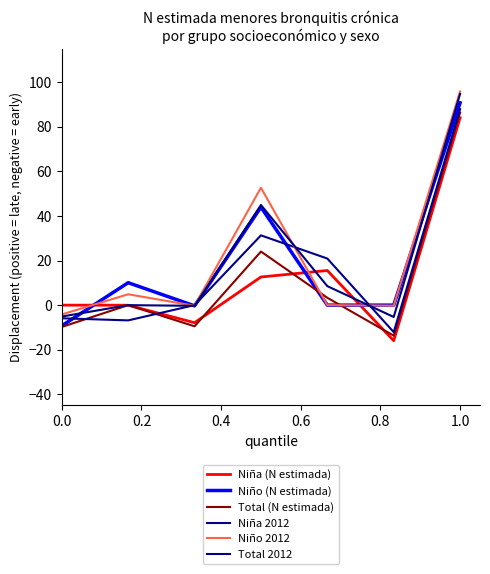

Is this an area chart (filled region under the line)?

No